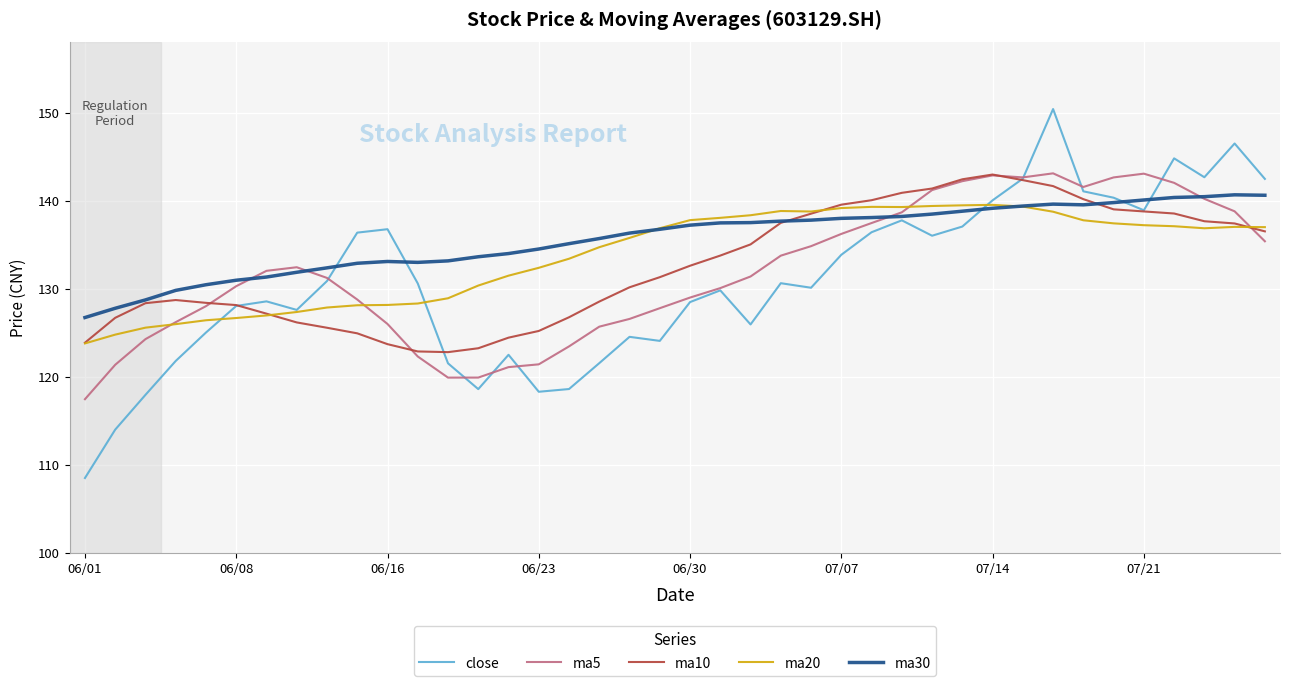

Which series has the widest spread of values?

close